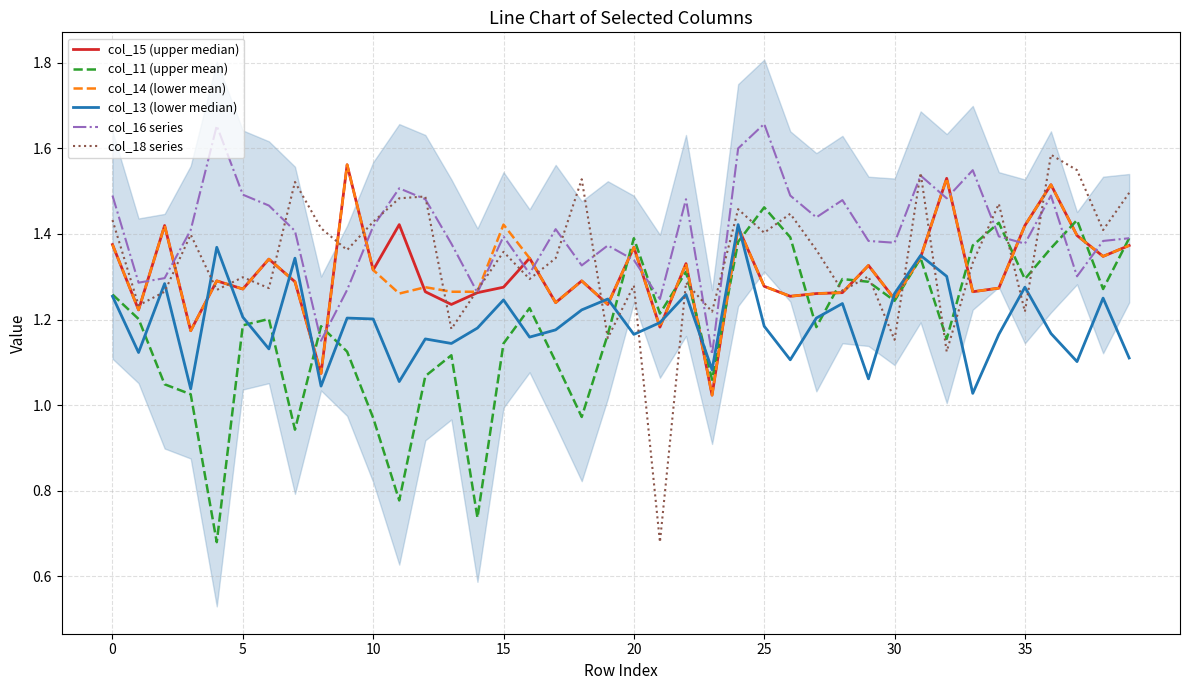

What is the average value of the col_15 (upper median) series?

1.3